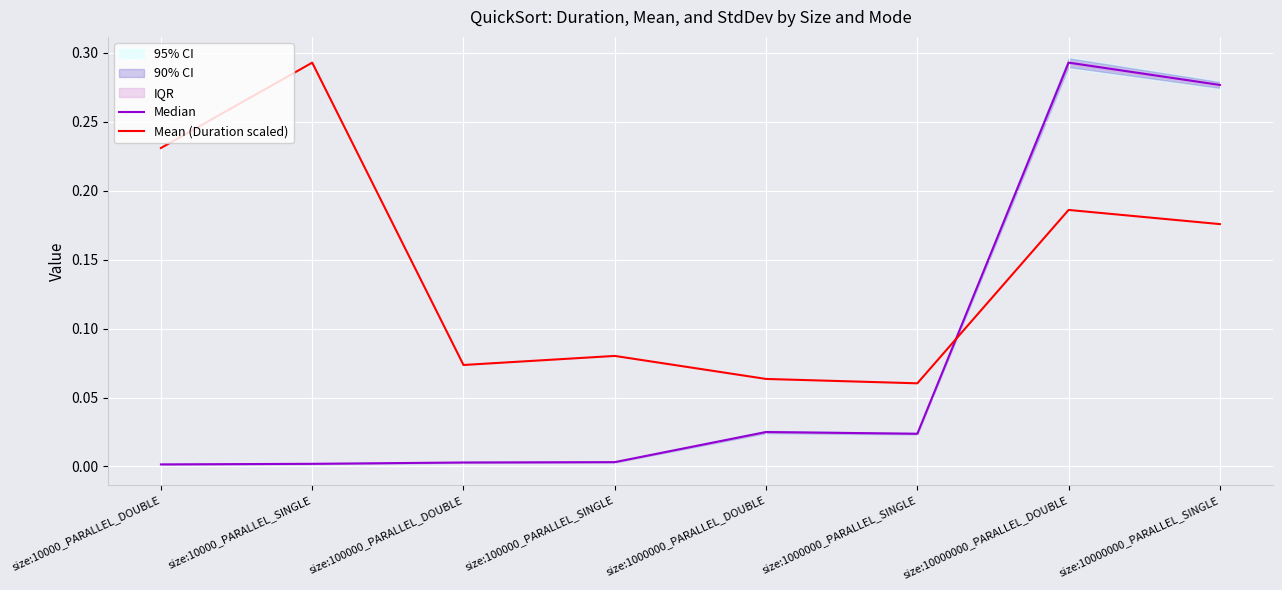

What is the sum of all Mean (Duration scaled) values?

1.2